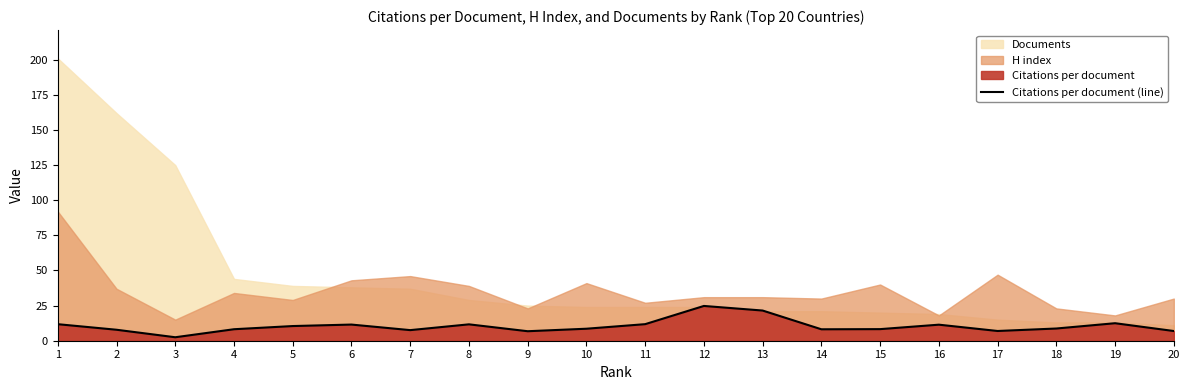

The value of Citations per document (line) at 18 is 8.7. True or false?

True